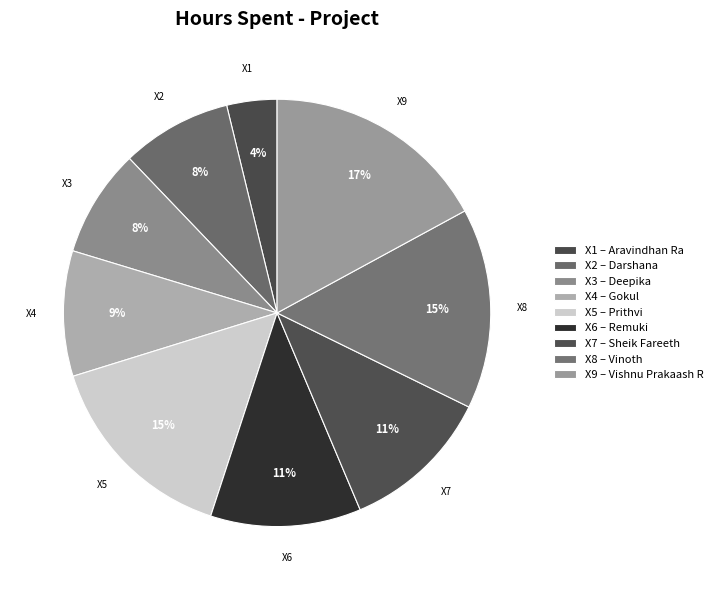

To the nearest percent, what is the difference between the largest and smallest slice percentages?

13%